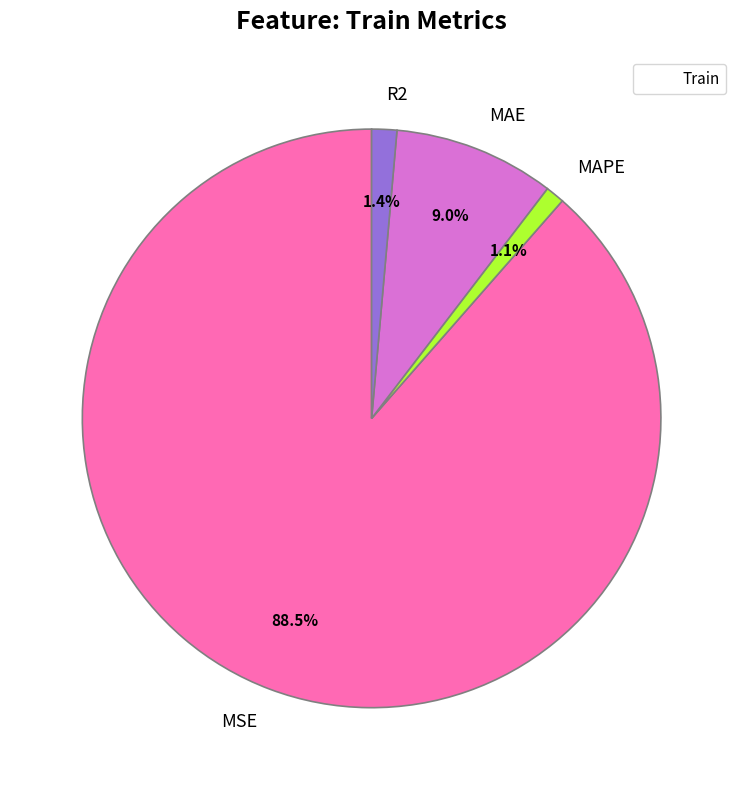

Between MSE and MAPE, which is larger?

MSE